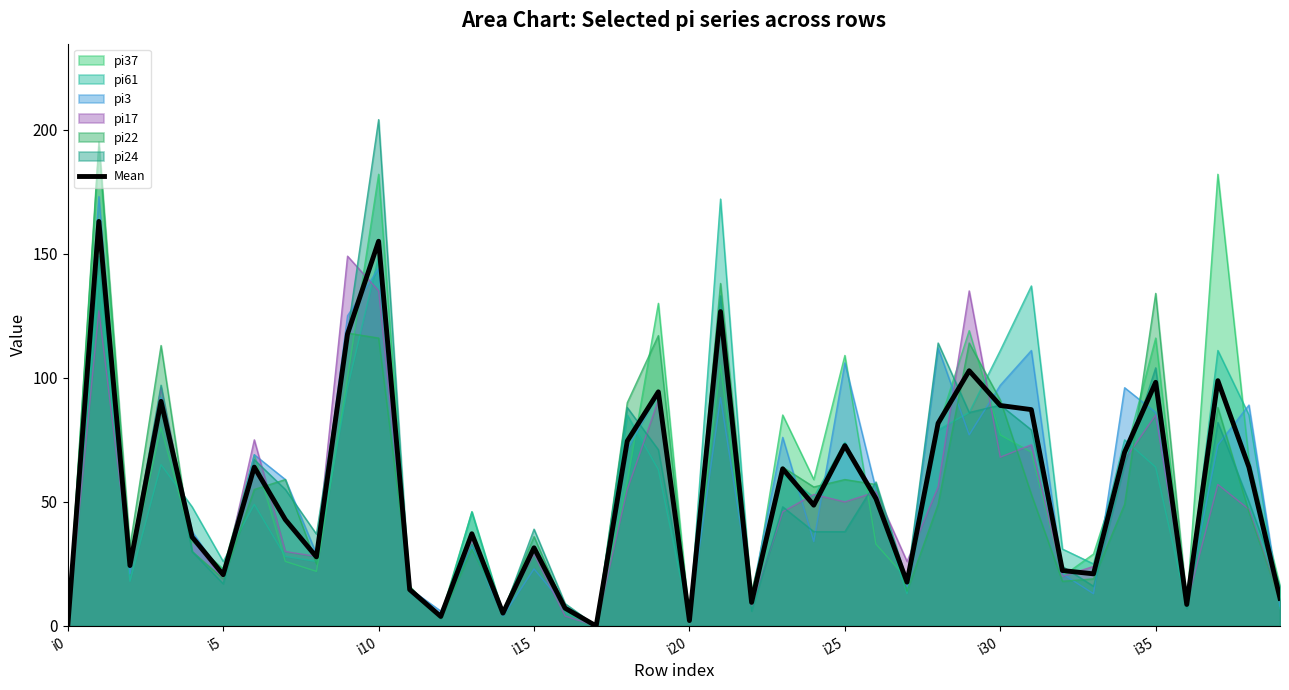

Which label corresponds to the smallest value in the chart?

i0